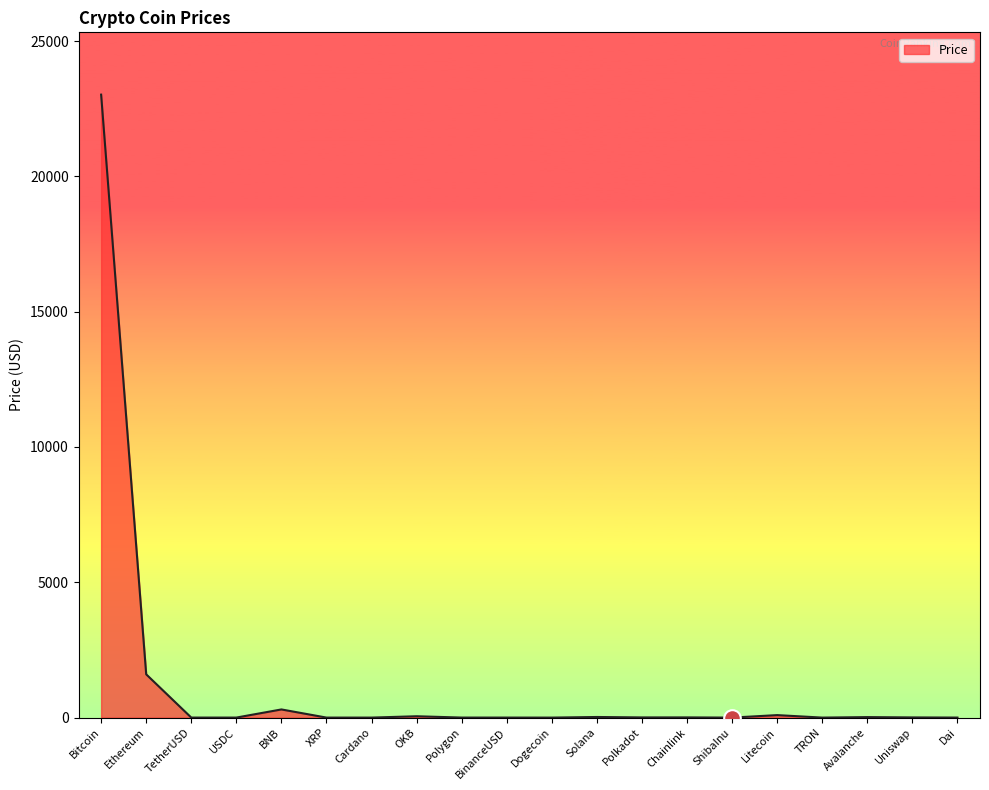

What is the greatest value displayed?

23020.8